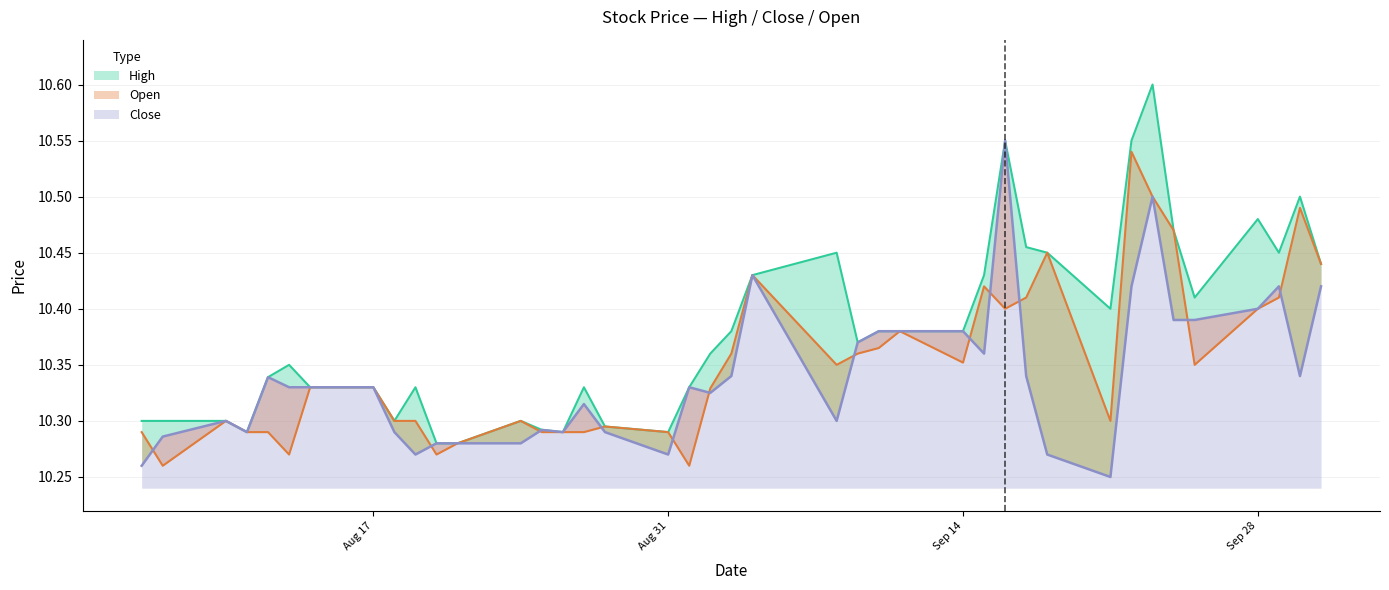

How many lines are shown in the chart?

3